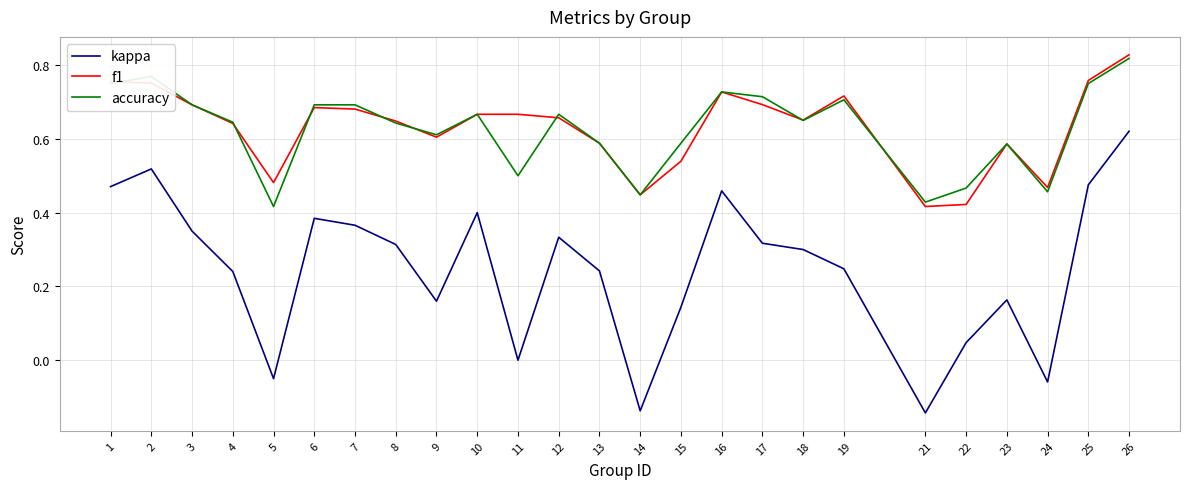

Between 14 and 23, which series saw the biggest shift?

kappa